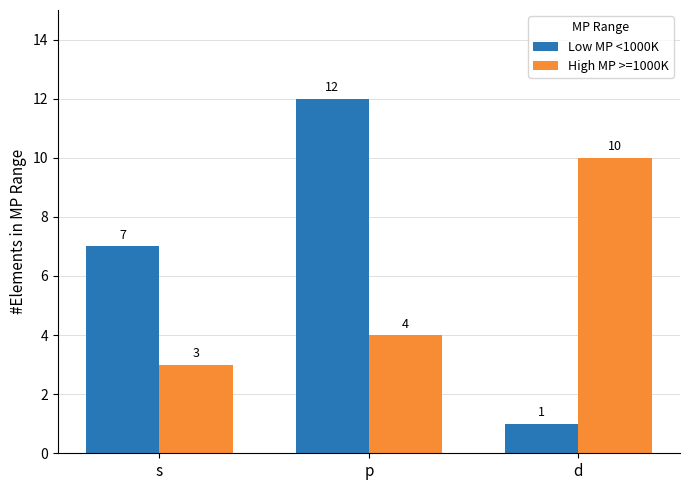

Which series has the widest spread of values?

Low MP <1000K